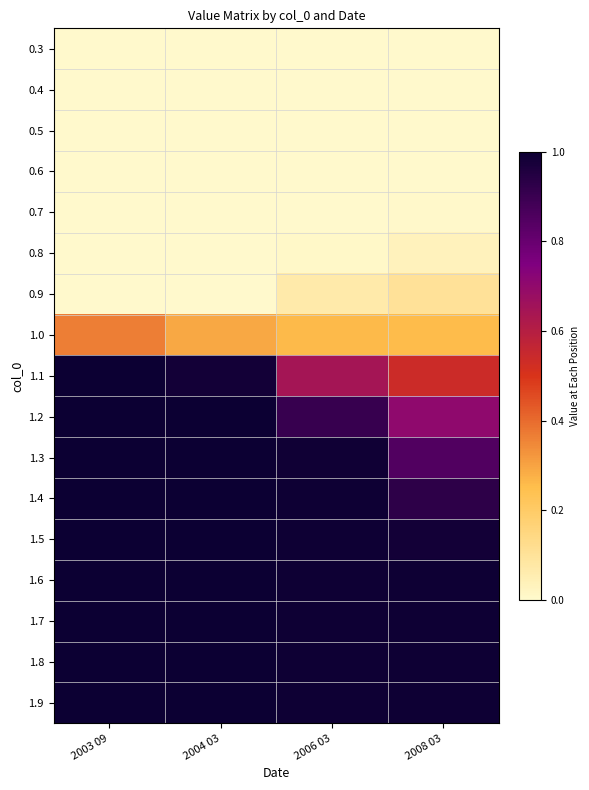

Reading left to right, list all the values displayed in this chart.

0.3: 2003 09=0.0	2004 03=0.0	2006 03=0.0	2008 03=0.0
0.4: 2003 09=0.0	2004 03=0.0	2006 03=0.0	2008 03=0.0
0.5: 2003 09=0.0	2004 03=0.0	2006 03=0.0	2008 03=0.0
0.6: 2003 09=0.0	2004 03=0.0	2006 03=0.0	2008 03=0.0
0.7: 2003 09=0.0	2004 03=0.0	2006 03=0.0	2008 03=0.0
0.8: 2003 09=0.0	2004 03=0.0	2006 03=0.0	2008 03=0.0
0.9: 2003 09=0.0	2004 03=0.0	2006 03=0.1	2008 03=0.1
1.0: 2003 09=0.4	2004 03=0.3	2006 03=0.3	2008 03=0.3
1.1: 2003 09=1.0	2004 03=1.0	2006 03=0.6	2008 03=0.5
1.2: 2003 09=1.0	2004 03=1.0	2006 03=0.9	2008 03=0.7
1.3: 2003 09=1.0	2004 03=1.0	2006 03=1.0	2008 03=0.8
1.4: 2003 09=1.0	2004 03=1.0	2006 03=1.0	2008 03=0.9
1.5: 2003 09=1.0	2004 03=1.0	2006 03=1.0	2008 03=1.0
1.6: 2003 09=1.0	2004 03=1.0	2006 03=1.0	2008 03=1.0
1.7: 2003 09=1.0	2004 03=1.0	2006 03=1.0	2008 03=1.0
1.8: 2003 09=1.0	2004 03=1.0	2006 03=1.0	2008 03=1.0
1.9: 2003 09=1.0	2004 03=1.0	2006 03=1.0	2008 03=1.0